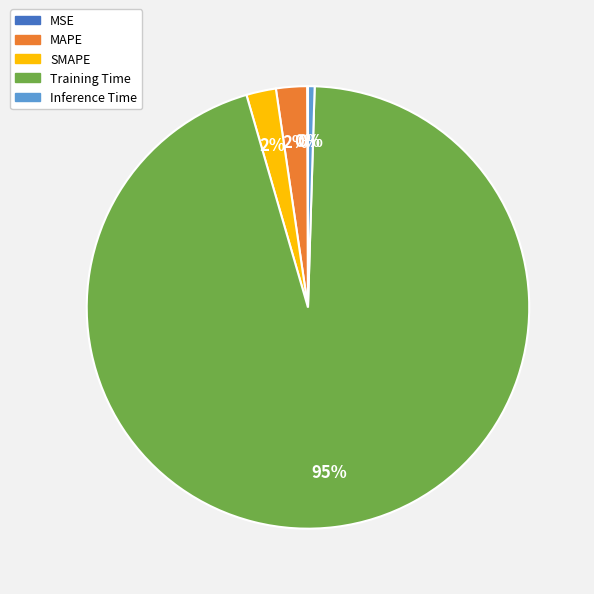

True or false: SMAPE accounts for 2% of the total.

True